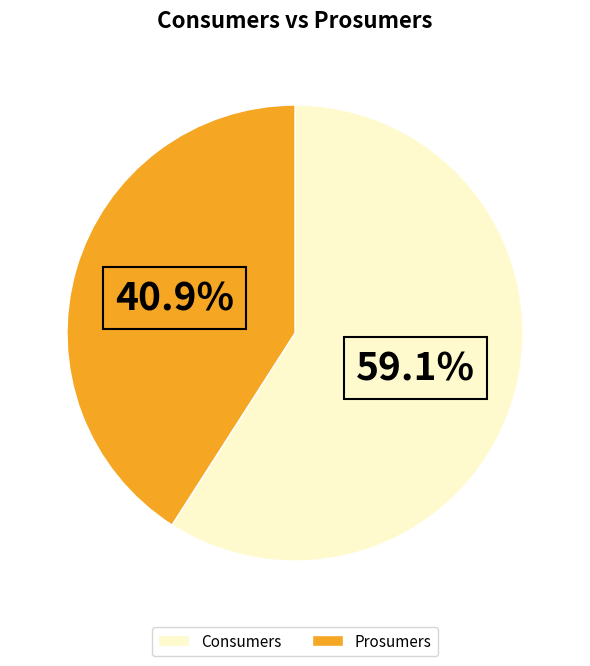

To the nearest percent, what percentage of the pie is Prosumers?

41%